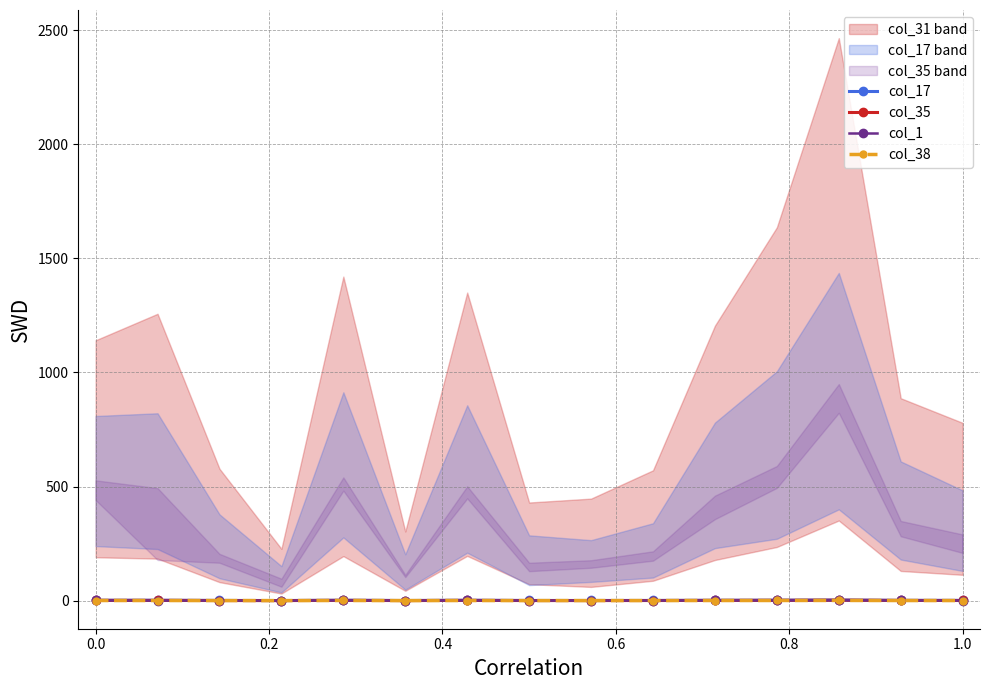

What are all the series names shown in the legend?

col_17, col_35, col_1, col_38